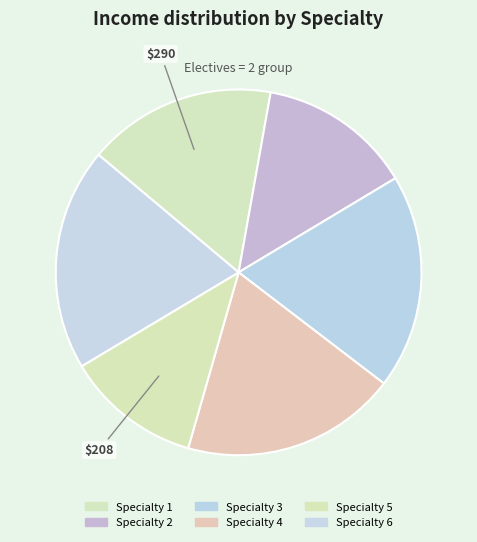

Is there a majority slice in this chart?

No